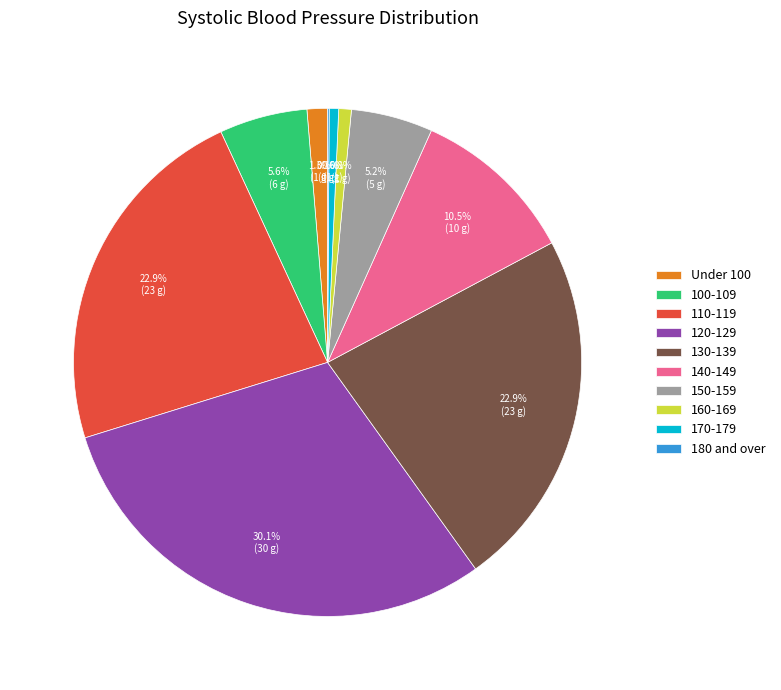

Approximately how many times larger is the value at 110-119 compared to 140-149?

2.2